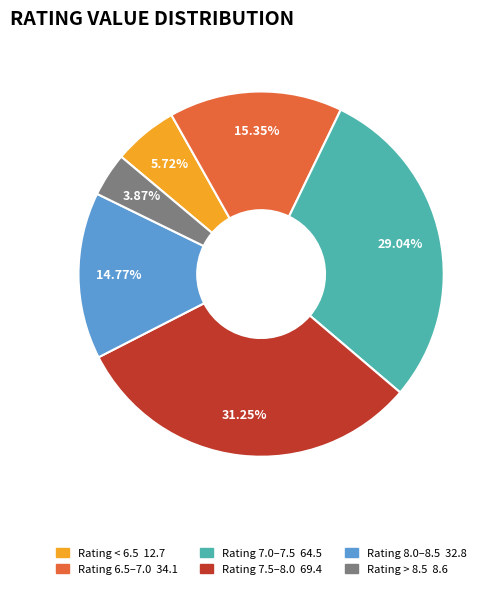

Is there any slice that represents more than half of the pie?

No